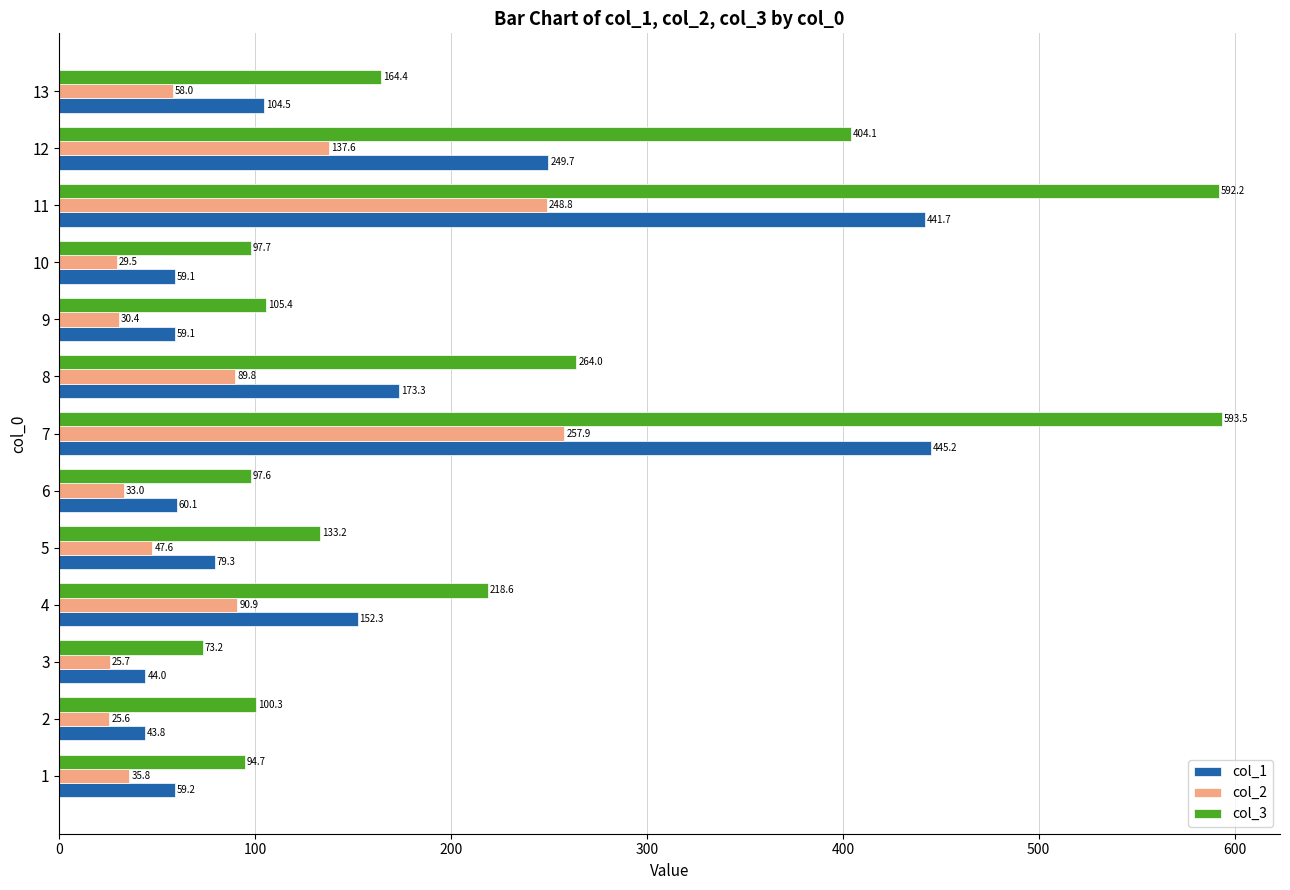

At which label is col_1 closest to 244?

12